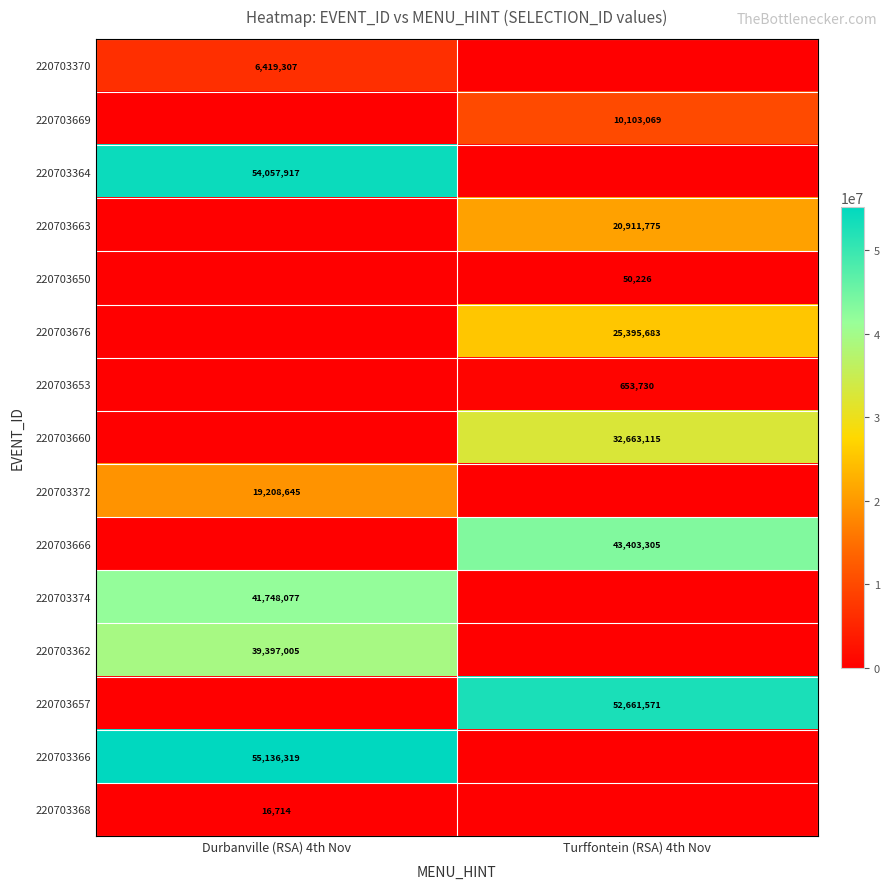

Is it true that 220703669 equals 10103069 at Turffontein (RSA) 4th Nov?

True